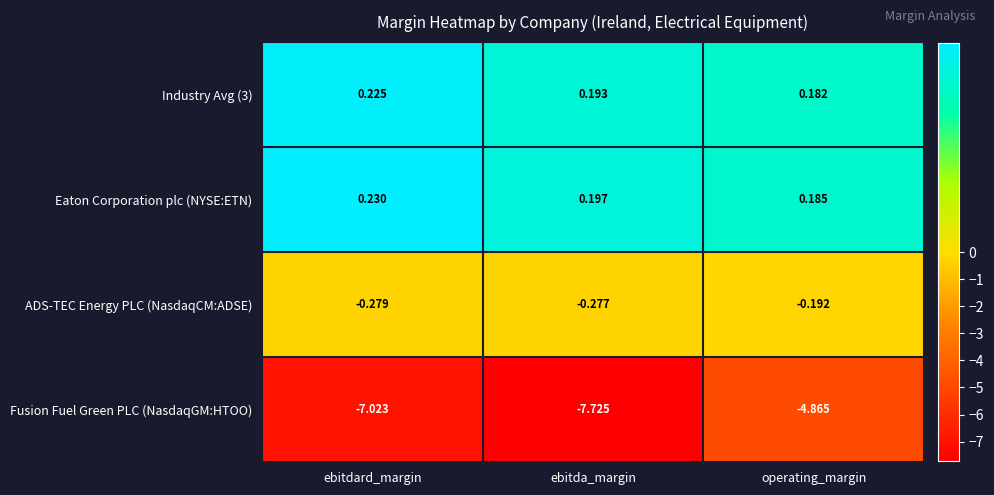

Which series has the largest range (max minus min)?

Fusion Fuel Green PLC (NasdaqGM:HTOO)